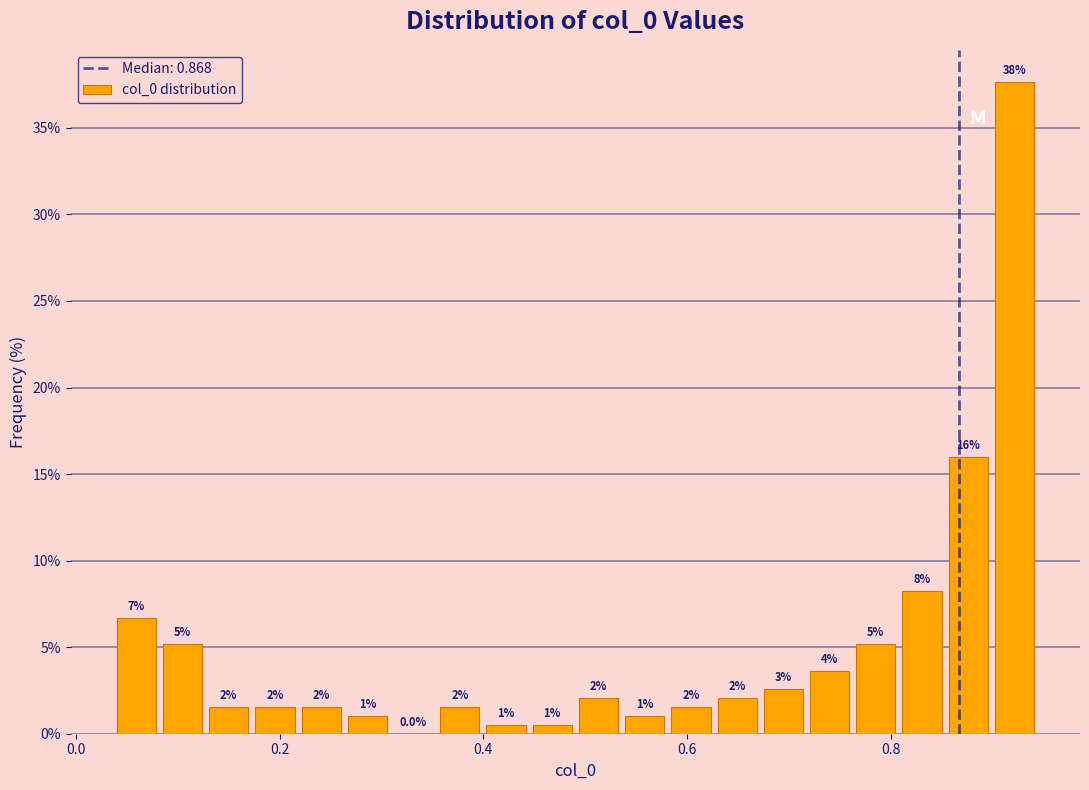

Read against the x-axis, roughly where is the centre of the tallest bar?

0.92